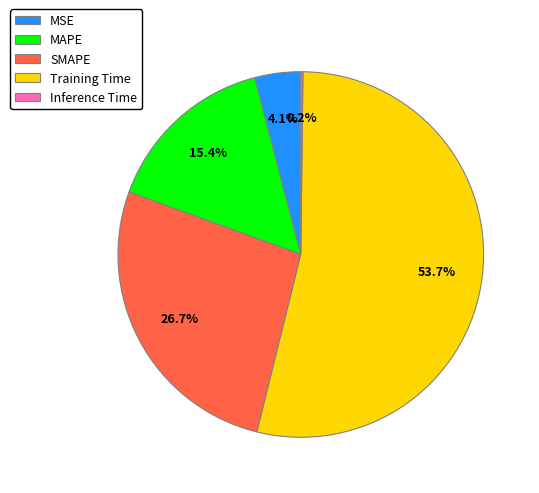

Which slice is the largest?

Training Time